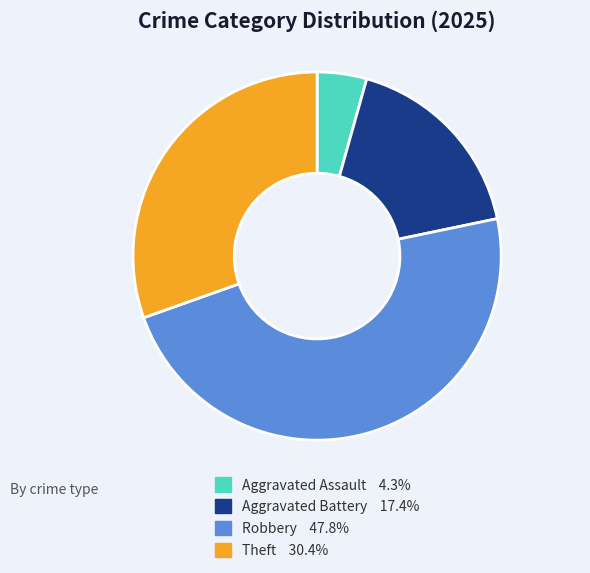

Which slice is the largest?

Robbery